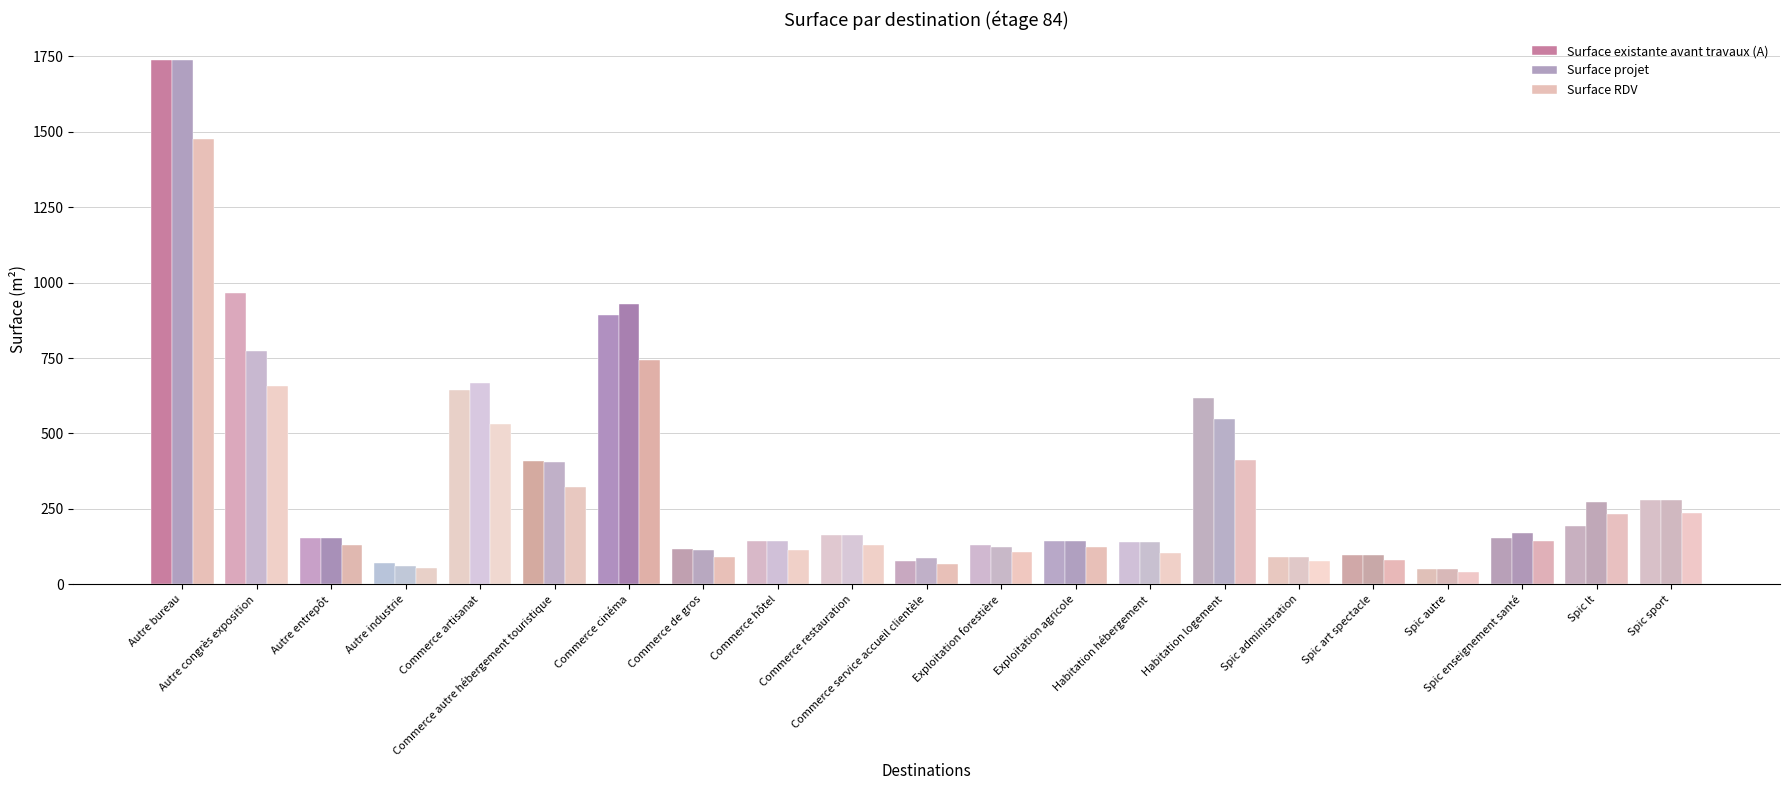

How many data points in Surface projet are less than 152?

10